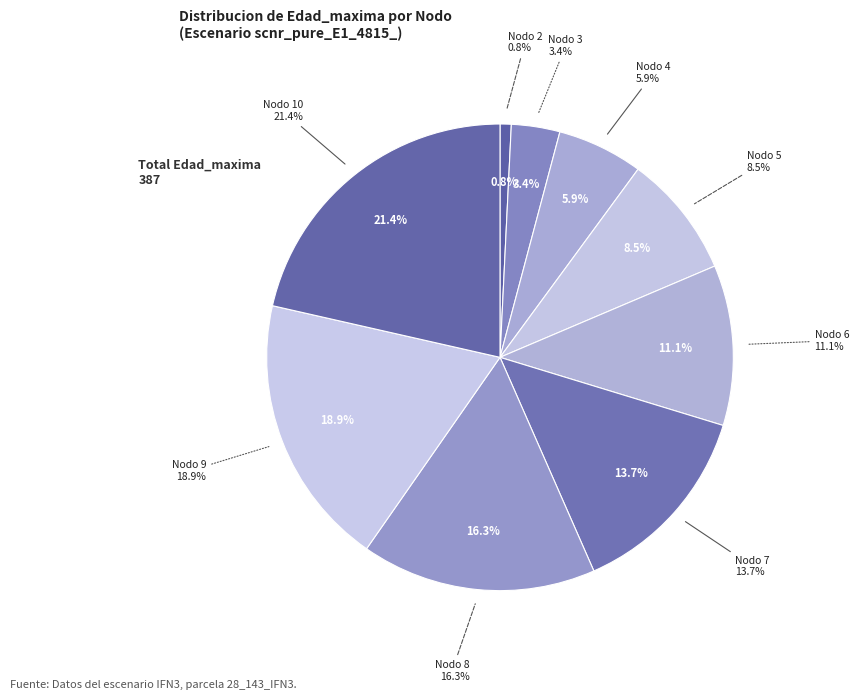

How many segments does this pie chart have?

9